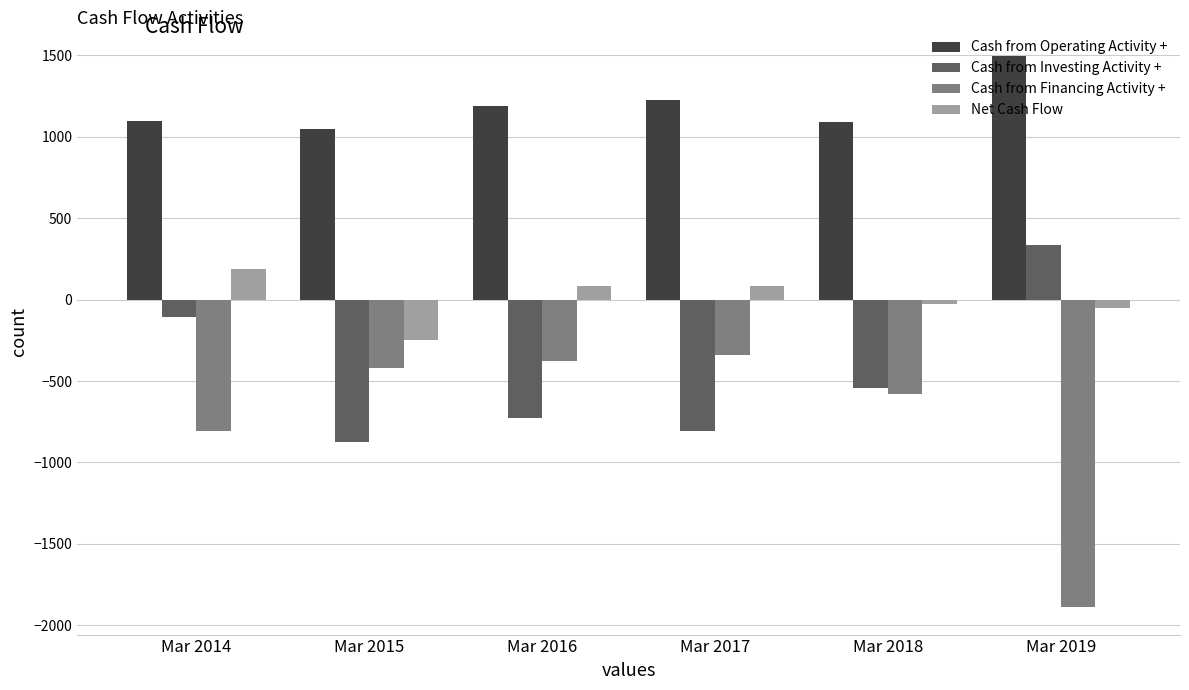

Which series has the largest range (max minus min)?

Cash from Financing Activity +